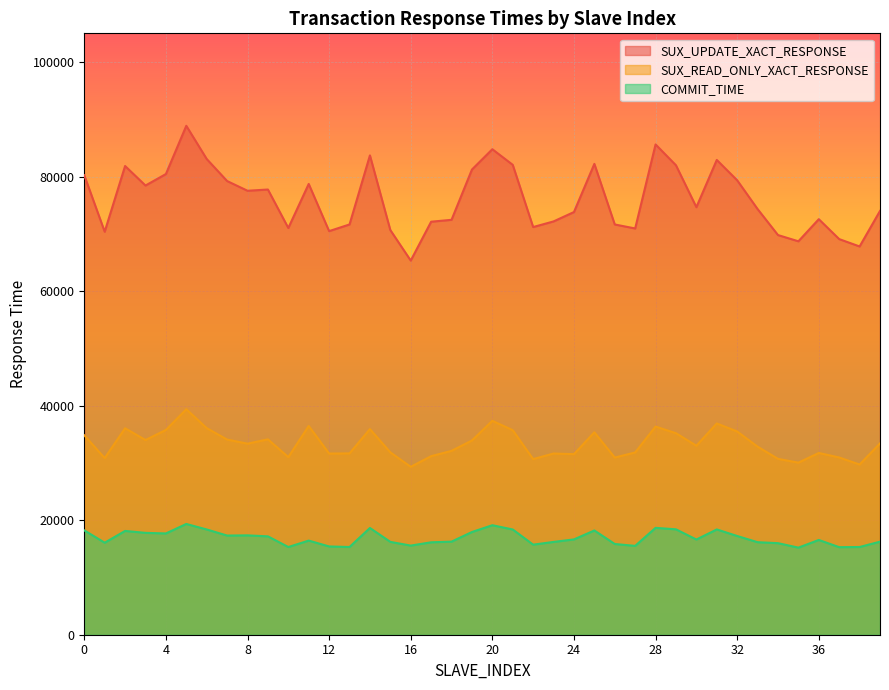

The COMMIT_TIME series shows 16641.2 at 24. True or false?

True